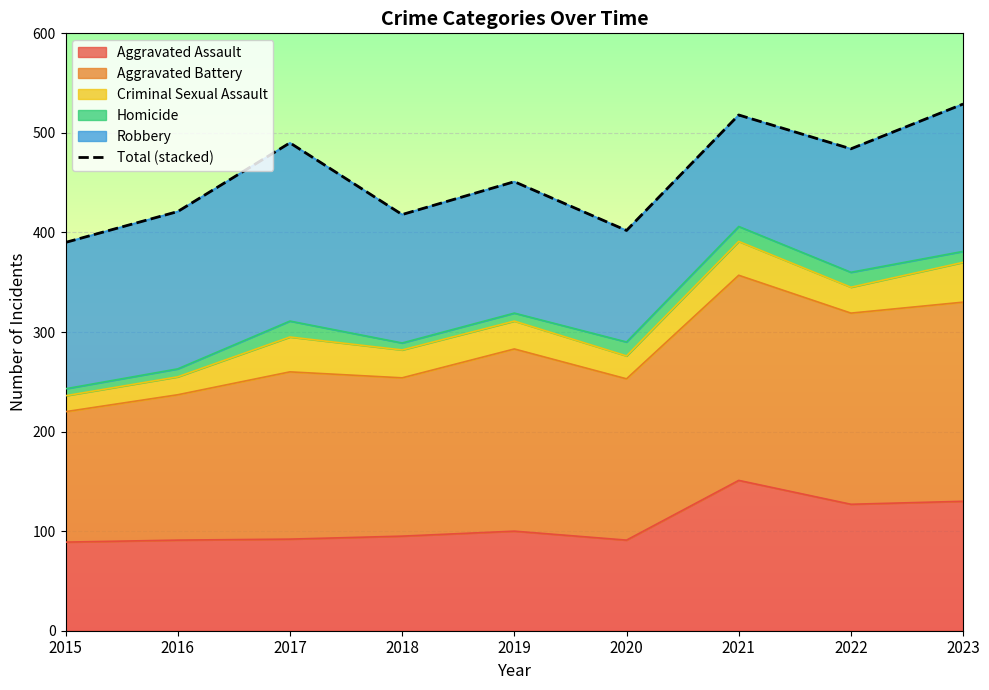

What is the change in value from 2016 to 2018?

-3